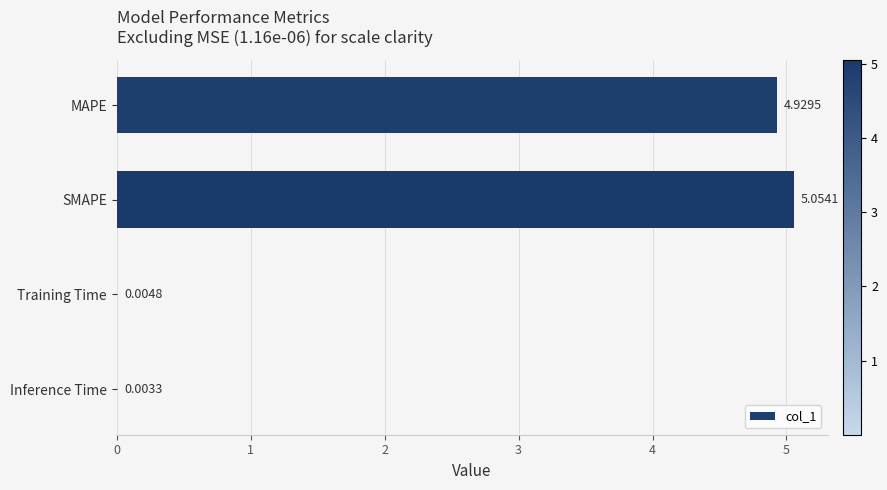

How many data points are above 4?

2